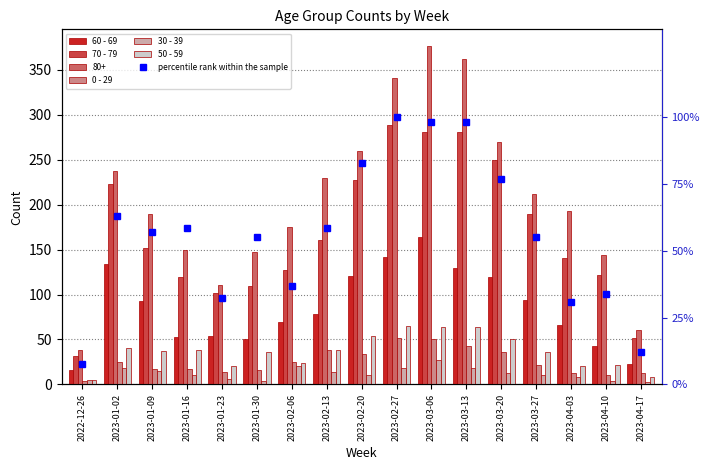

How many data points does each series have?

17